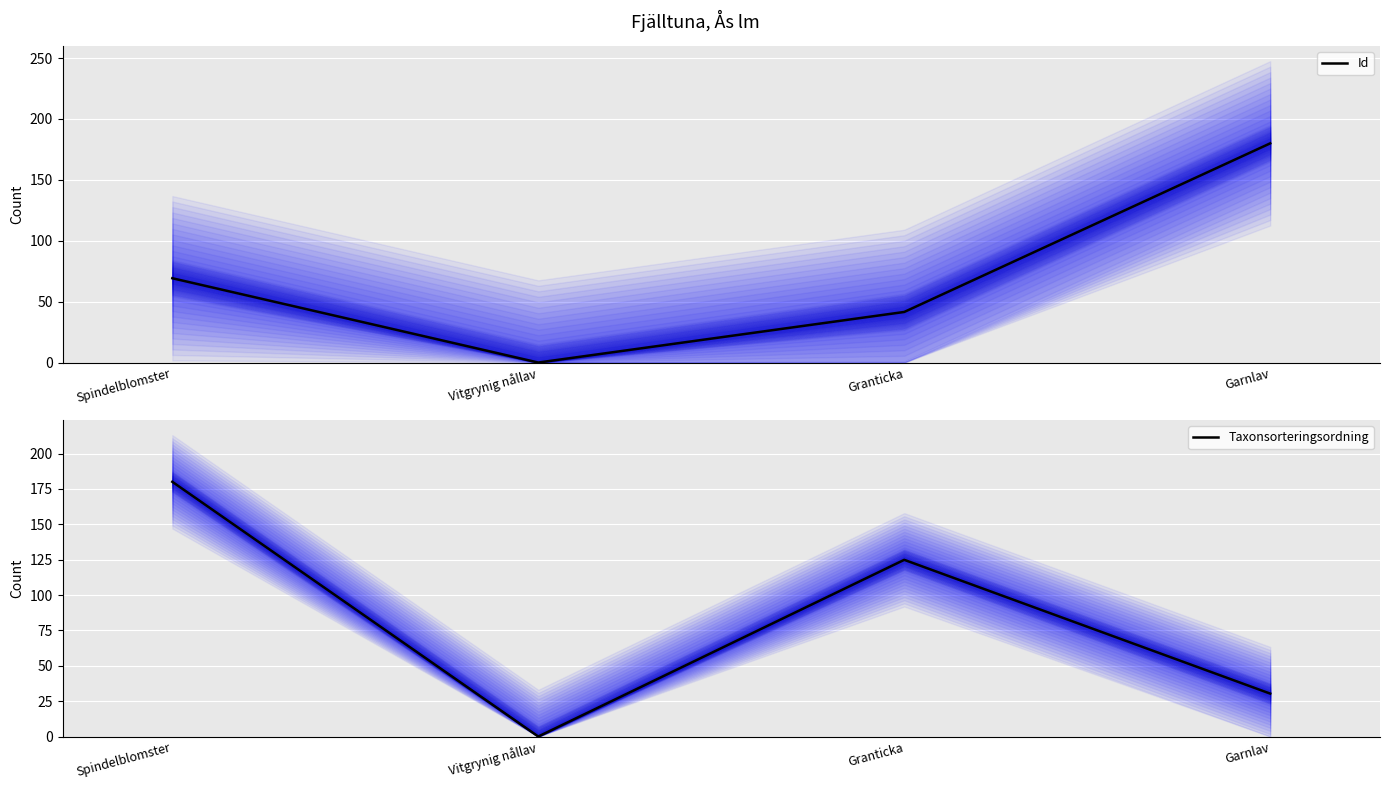

What is the label of the 2nd point from the right?

Granticka